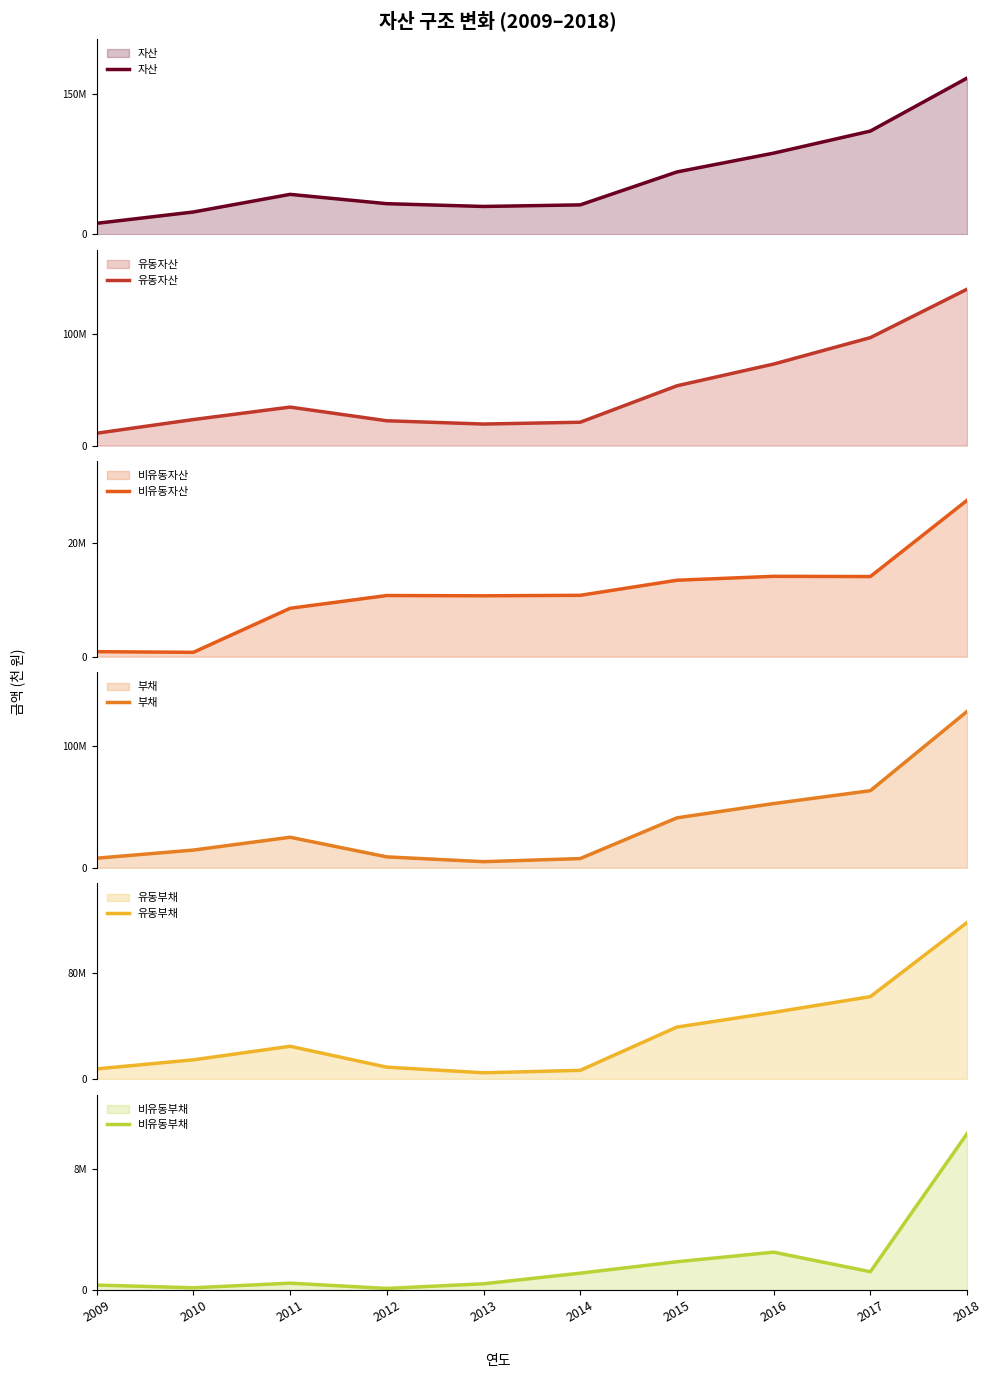

Where is the first local maximum for 유동부채?

2011